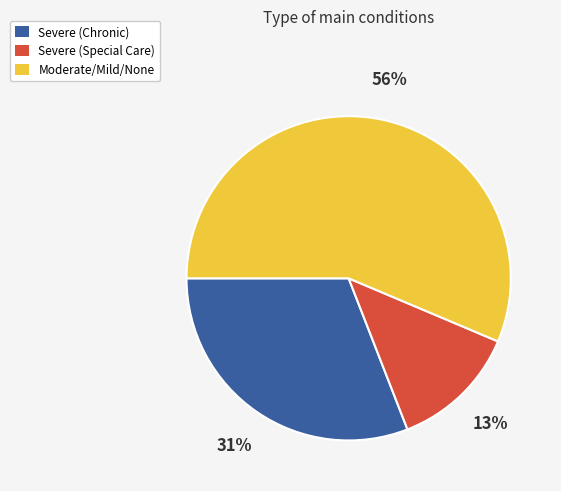

Is there a majority slice in this chart?

Yes